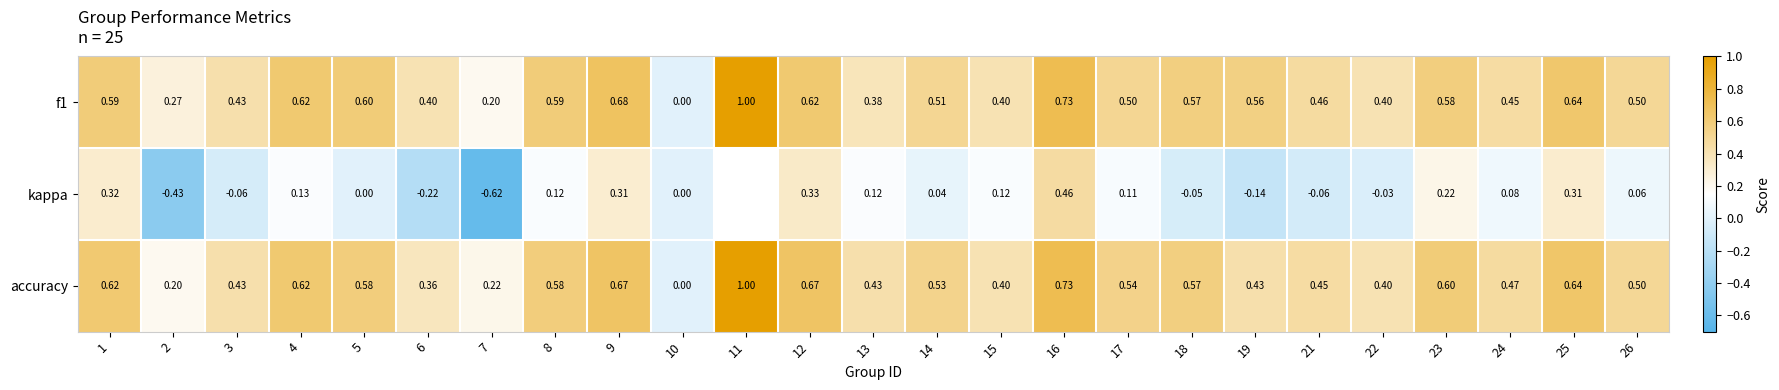

What is the difference between the highest and lowest values at 18?

0.6